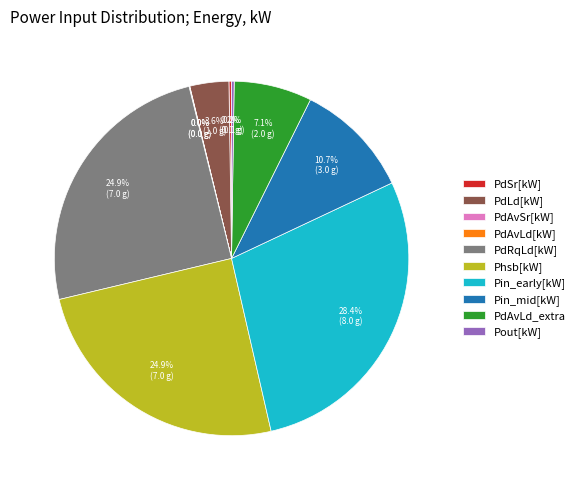

Which category has the biggest portion of the pie?

Pin_early[kW]